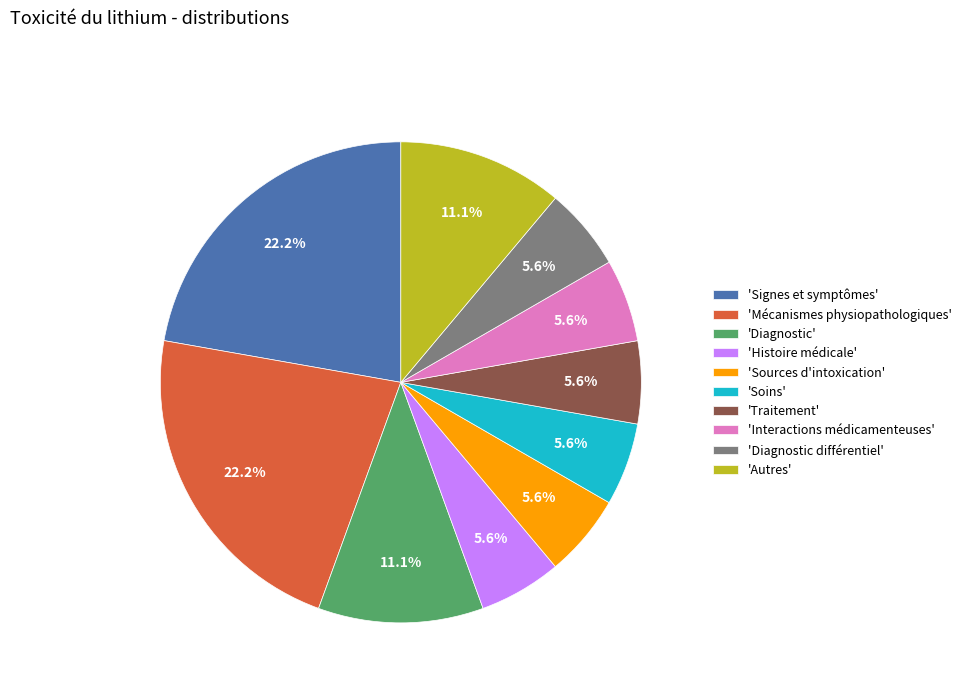

What is the ratio of the value at 'Histoire médicale' to the value at 'Traitement'?

1.0